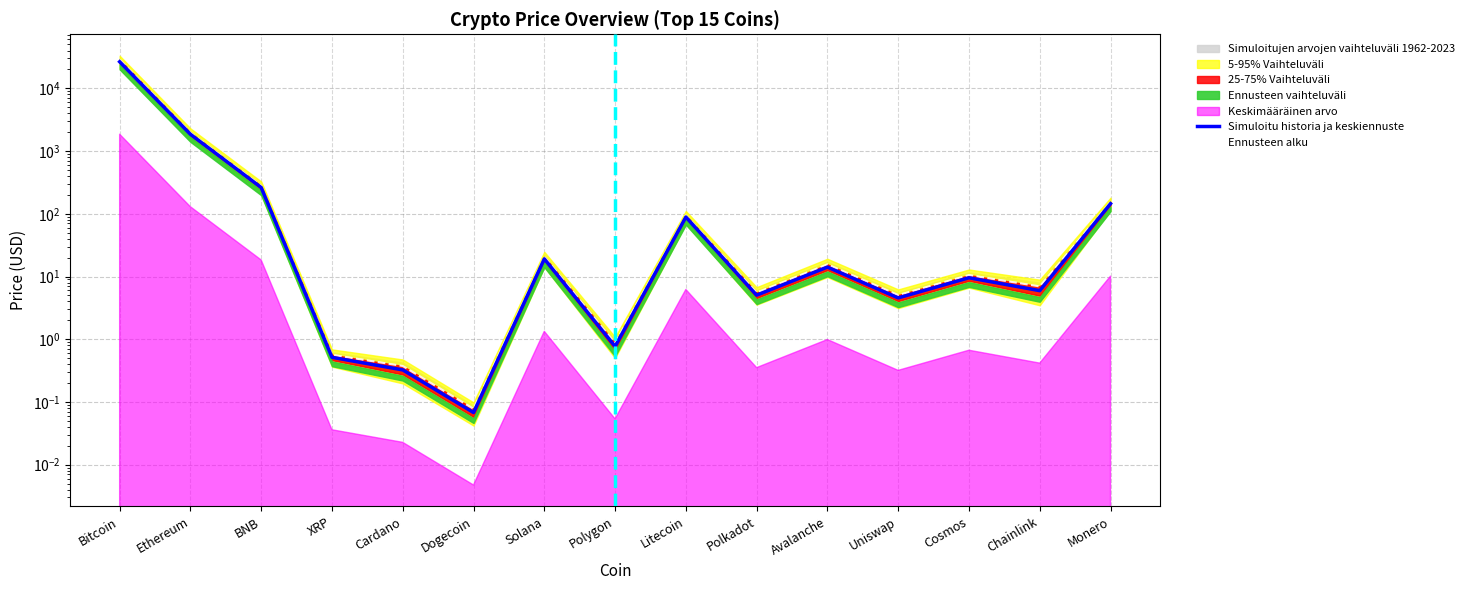

At which label is Ennusteen alku closest to 14250?

Ethereum